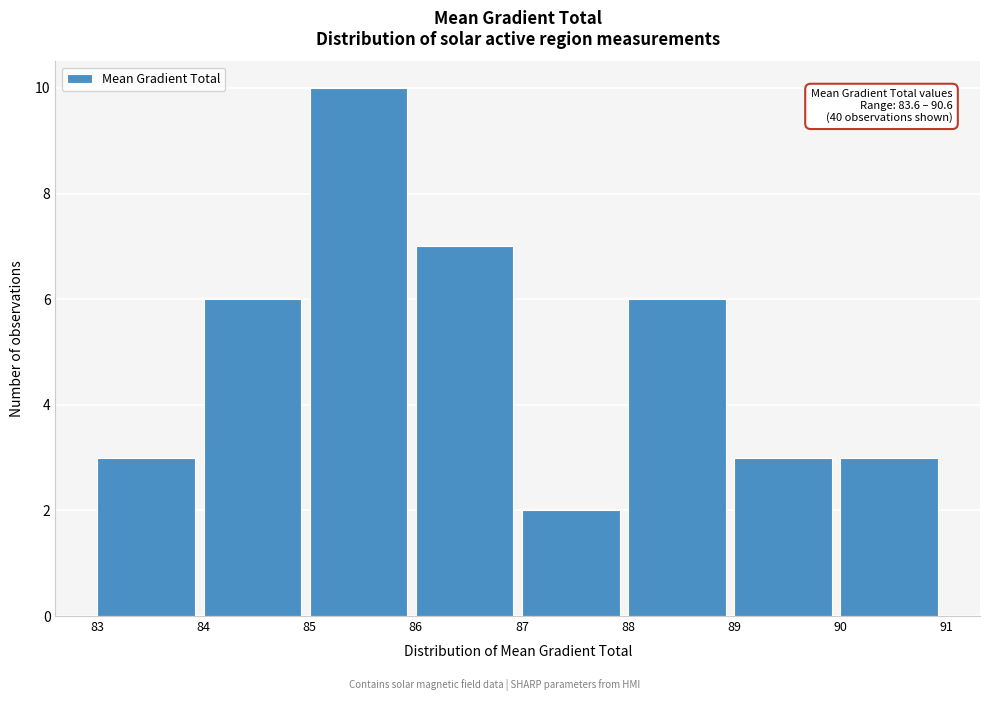

Which range on the x-axis has the tallest bar?

85 to 86